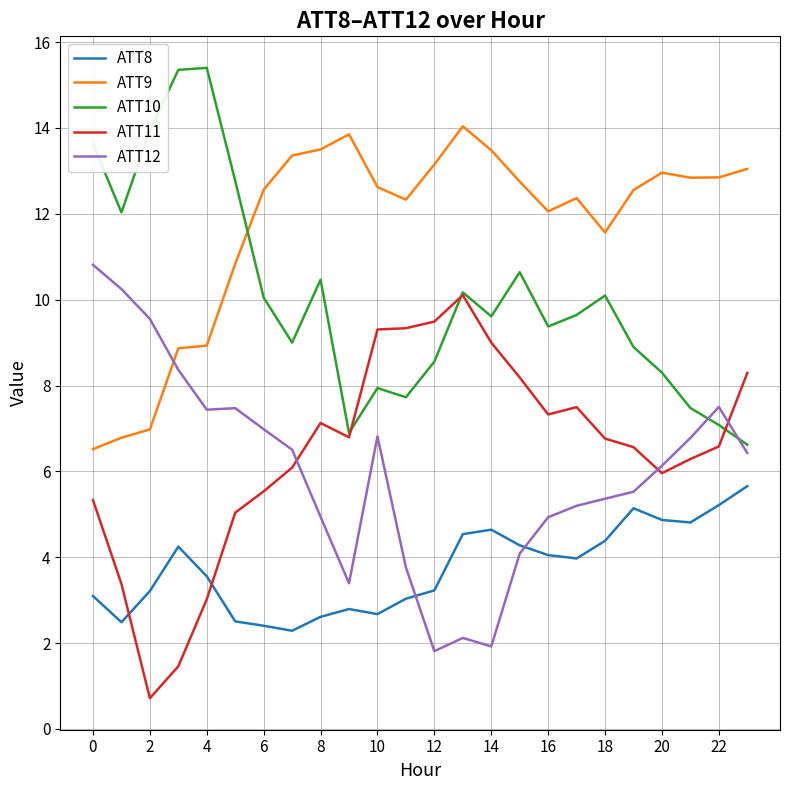

What is the smallest value displayed?

0.7